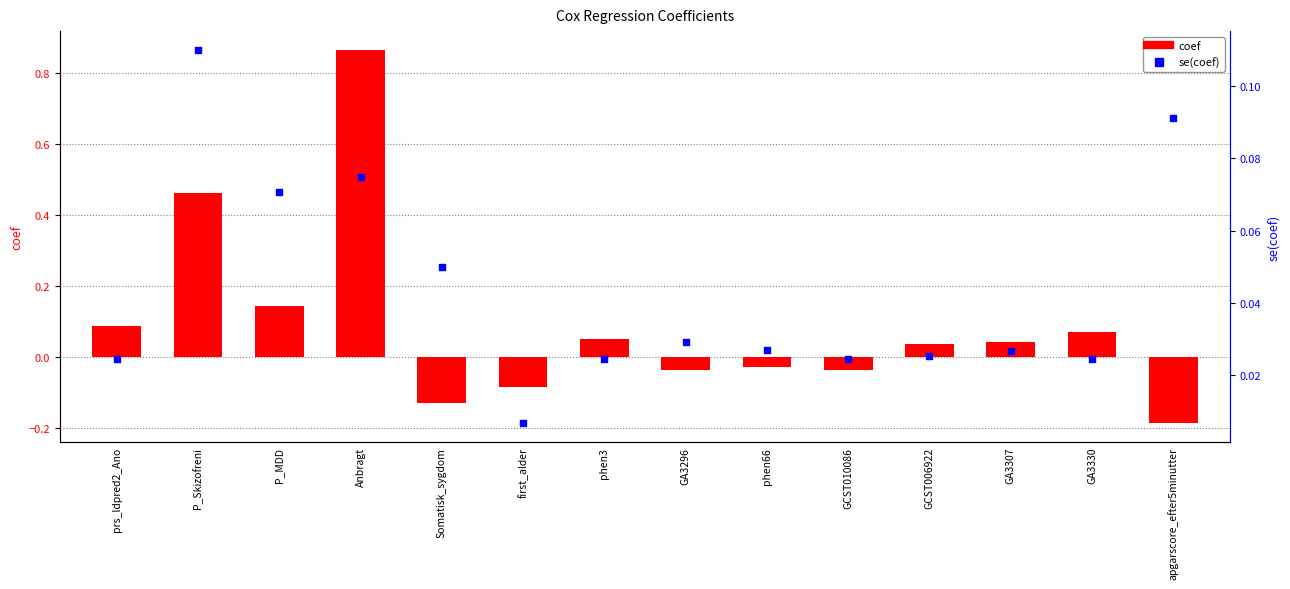

Is the value of coef at P_MDD greater than the value of se(coef) at P_MDD?

Yes